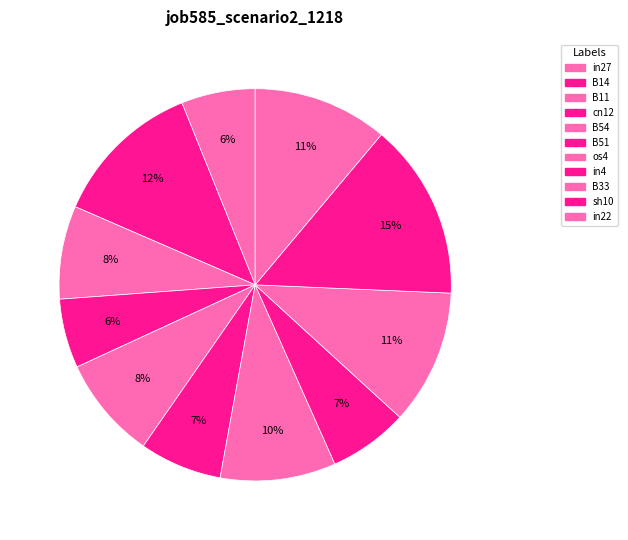

How many slices are in this pie chart?

11